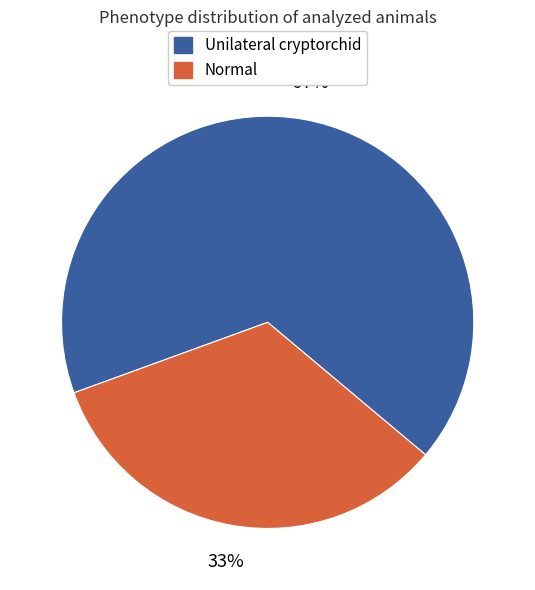

Is the sum of Unilateral cryptorchid and Normal greater than half?

Yes